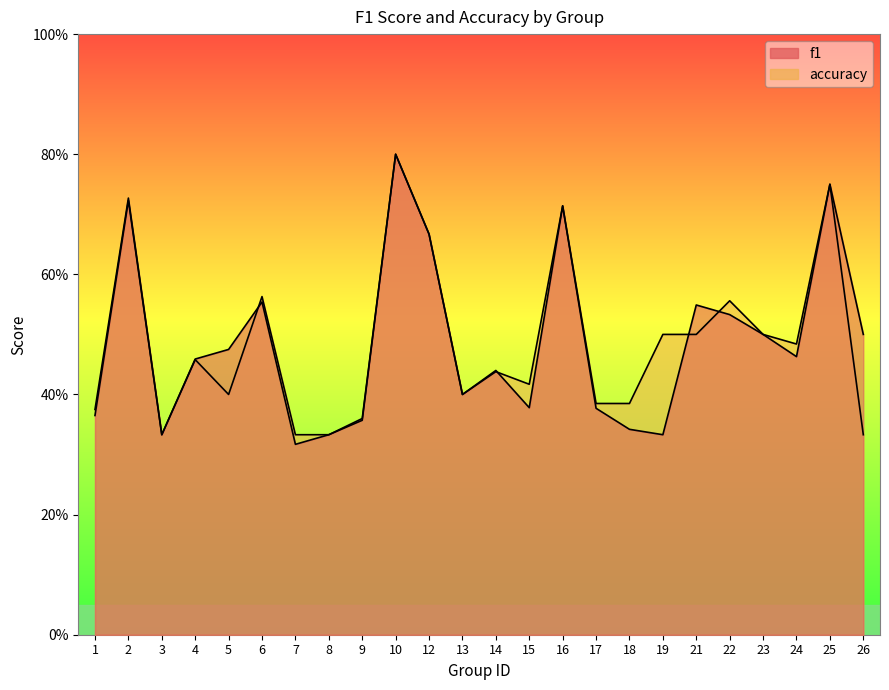

How many lines are shown in the chart?

2